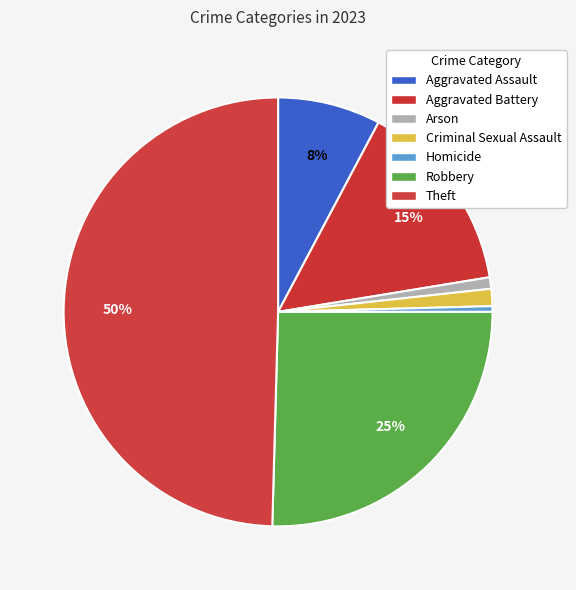

Rank the categories by value from lowest to highest.

Homicide, Arson, Criminal Sexual Assault, Aggravated Assault, Aggravated Battery, Robbery, Theft